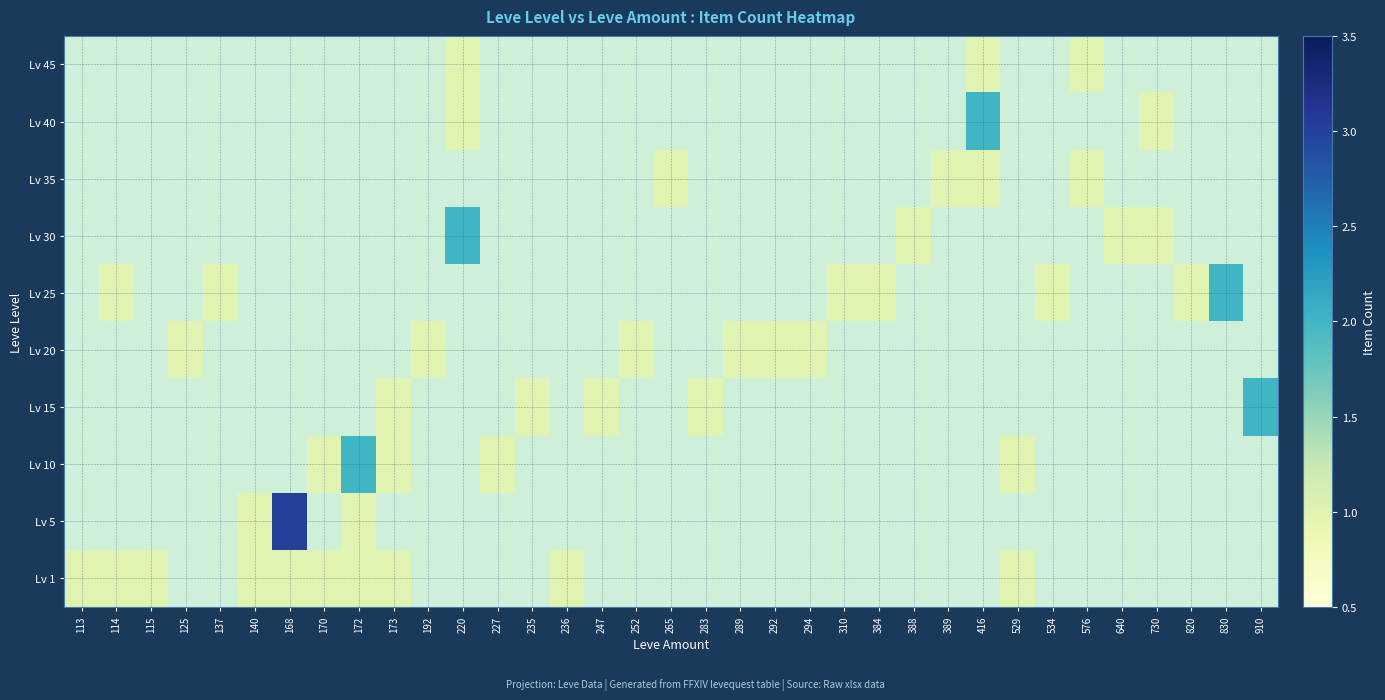

At which category is the sum across all series the highest?

168